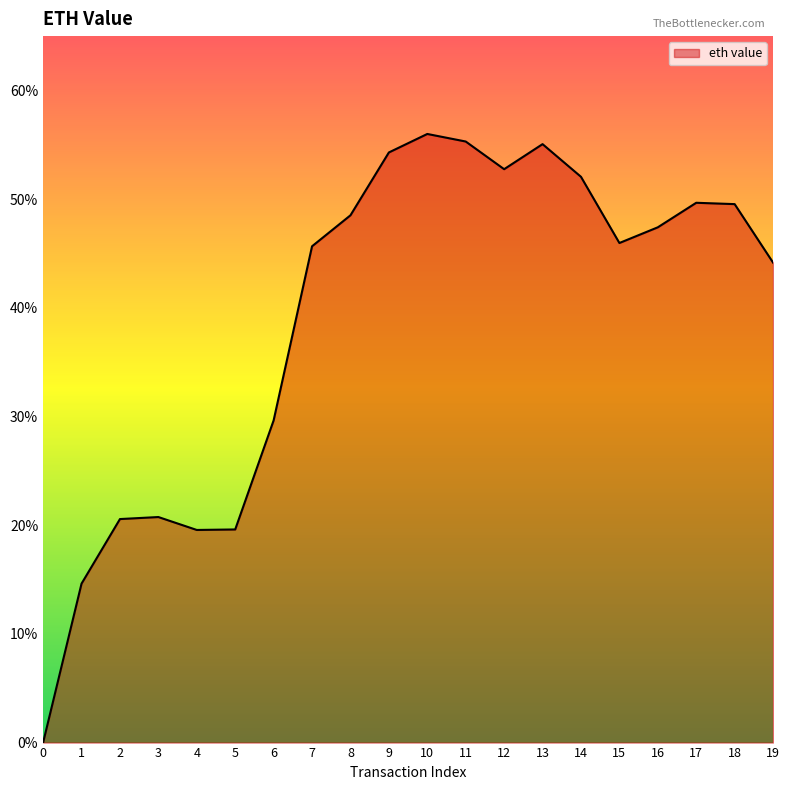

Does the chart display data point markers on the line(s)?

No